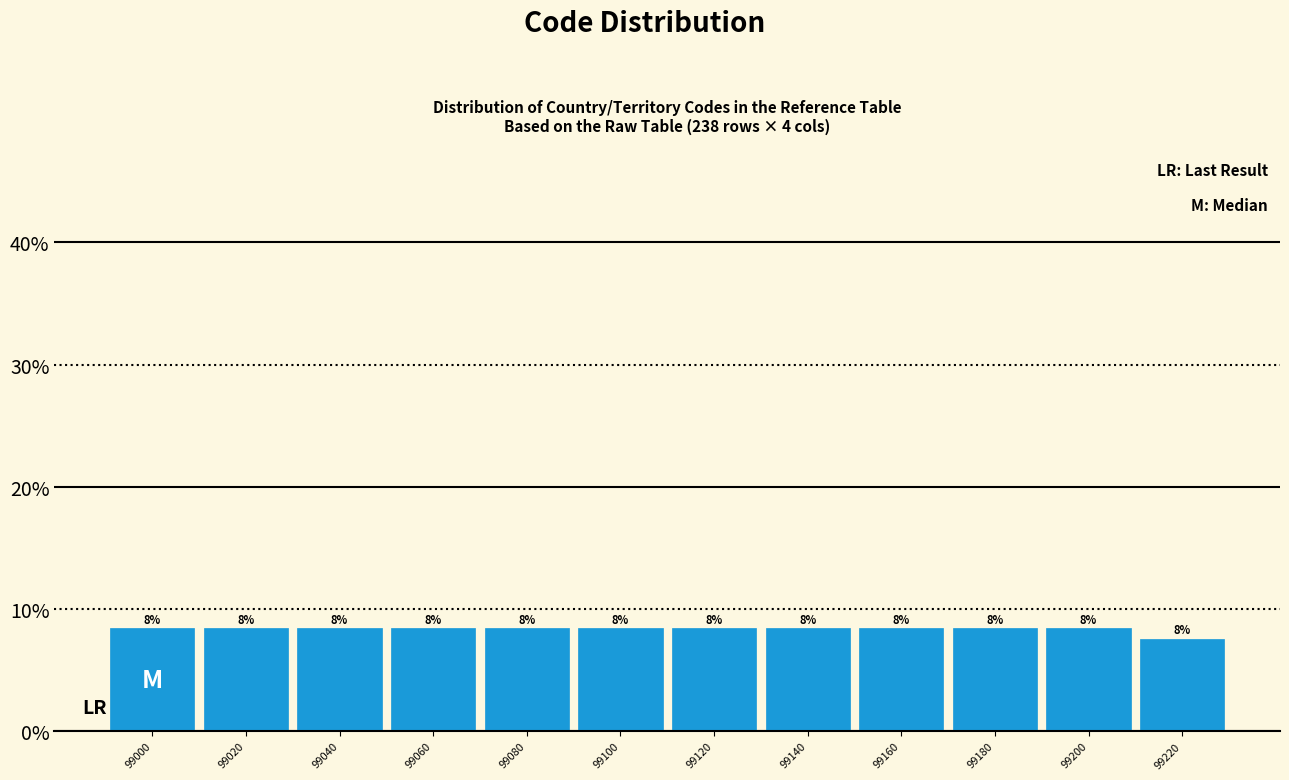

Are the bars horizontal?

No